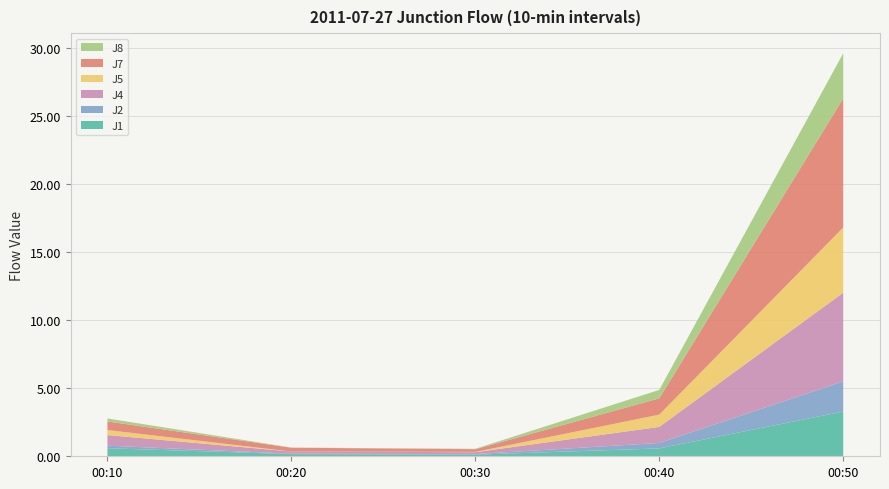

Reading right to left, what are all the values shown in this chart?

J1: 3.3	0.6	0.1	0.2	0.6
J2: 2.2	0.4	0.0	0.0	0.2
J4: 6.5	1.2	0.1	0.2	0.8
J5: 4.8	0.9	0.0	0.0	0.4
J7: 9.5	1.2	0.2	0.3	0.6
J8: 3.3	0.6	0.0	0.0	0.2